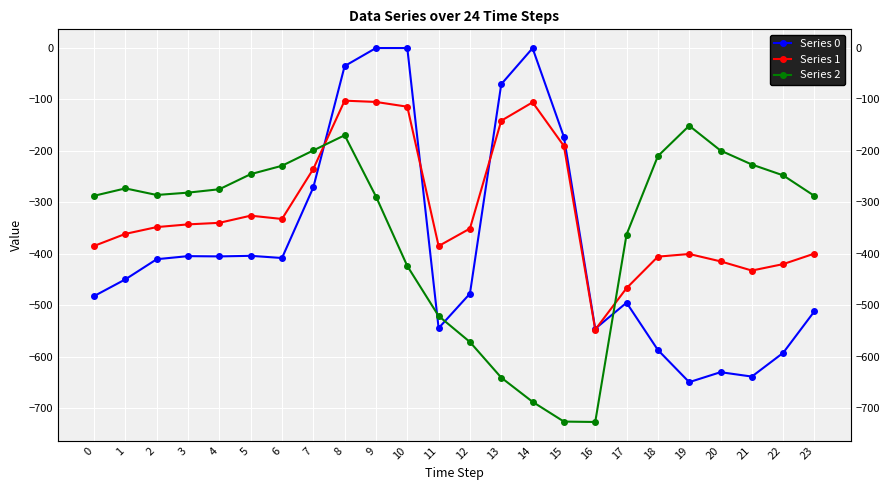

True or false: Series 2 and Series 1 intersect in this chart.

True